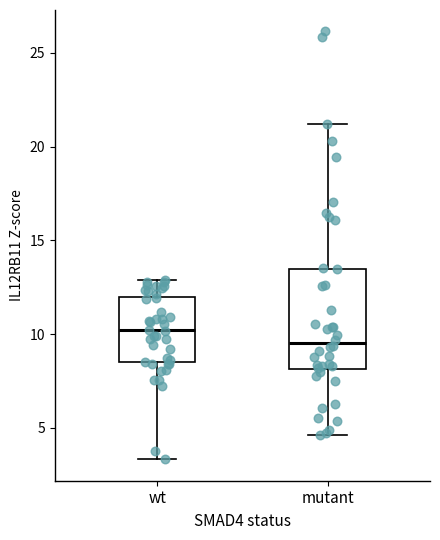

Reading left to right, read every box against the y-axis: the position of its median line, the range the box covers, and the ends of its whiskers. The values are not printed on the chart, so give them approximately, as read against the axis.

wt: median 10.0, box 8.5 to 12.0, whiskers 3.5 to 13.0
mutant: median 9.5, box 8.0 to 13.5, whiskers 4.5 to 21.0